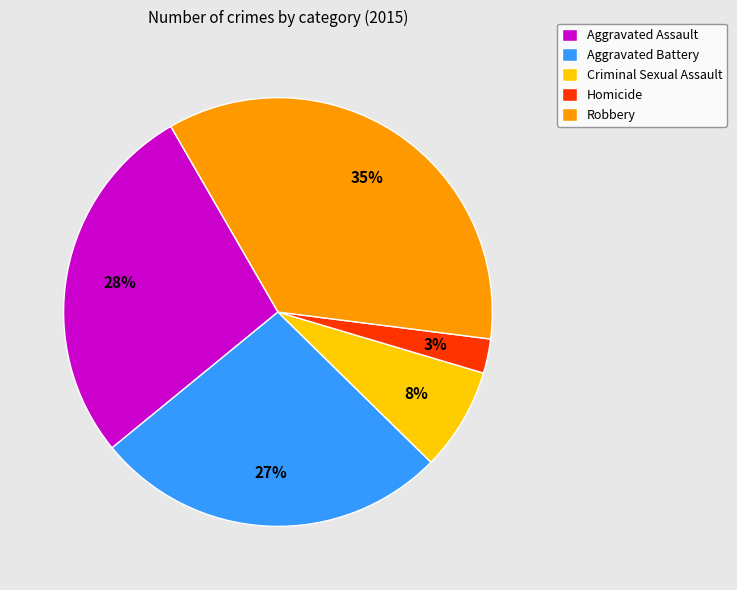

To the nearest percent, what is the difference between the Homicide and Aggravated Assault slice percentages?

25%